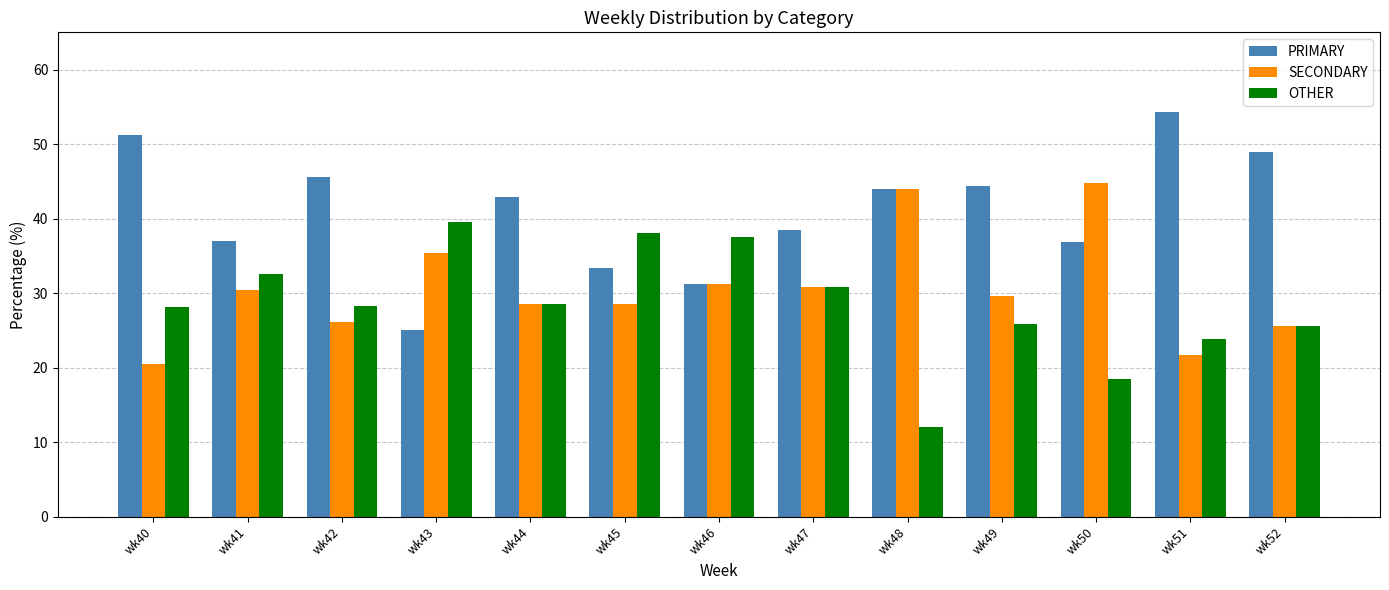

Does the chart contain stacked bars?

No